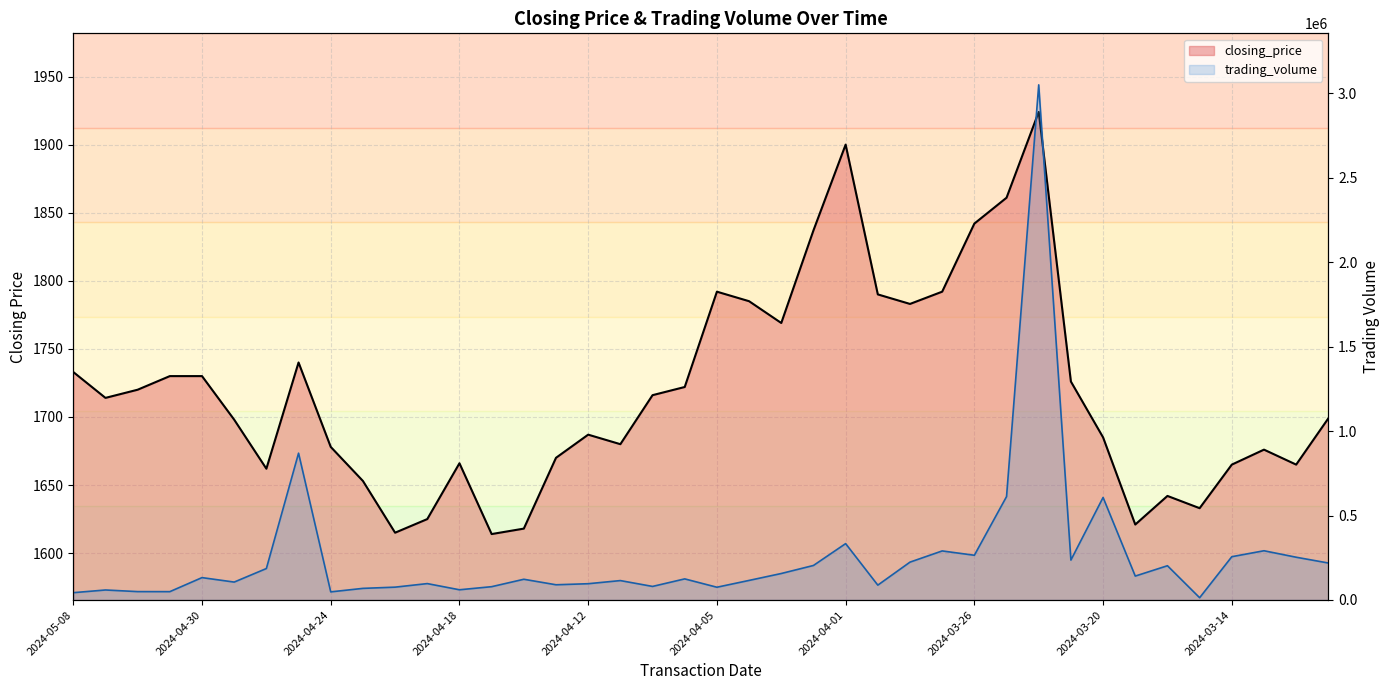

What is the label of the 26th point from the right?

2024-04-16